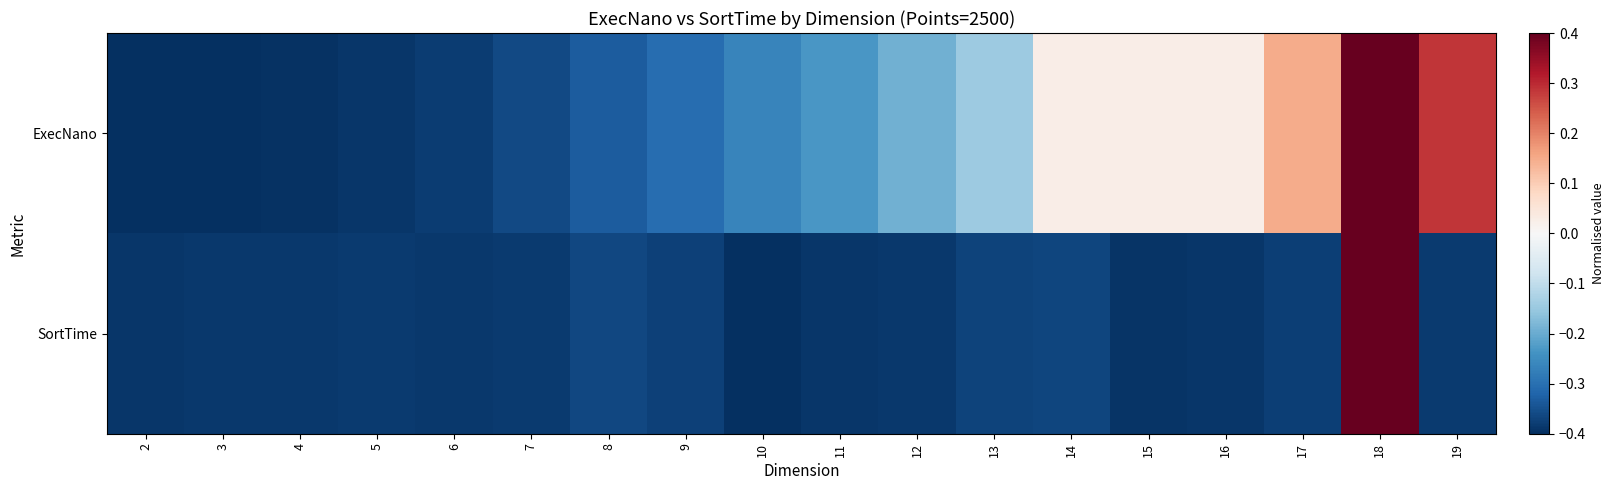

What is the minimum value shown in the chart?

-0.4